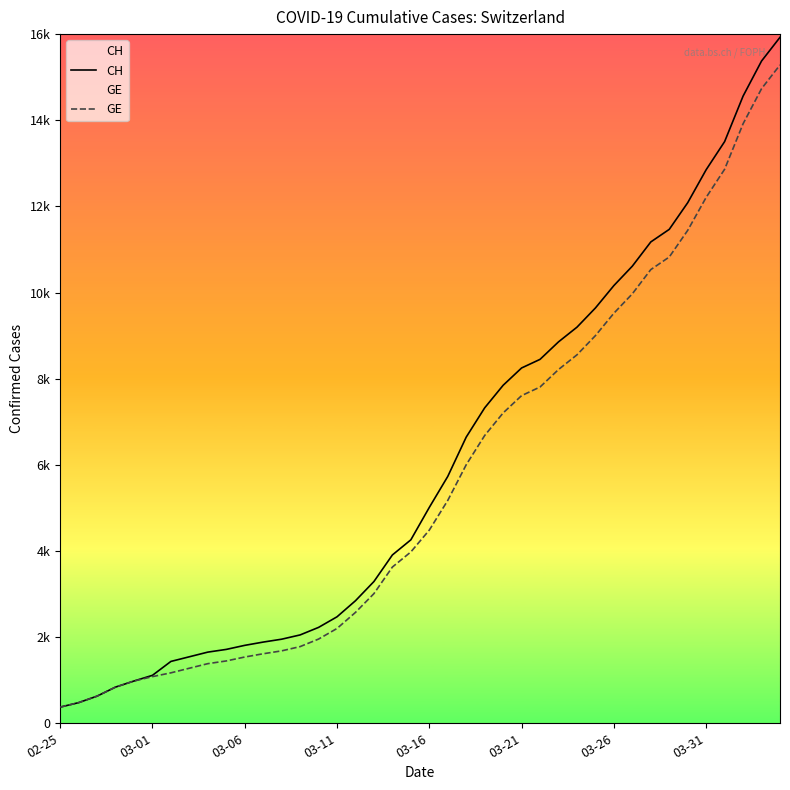

What is the difference between the CH values at 03-11 and 24?

7007